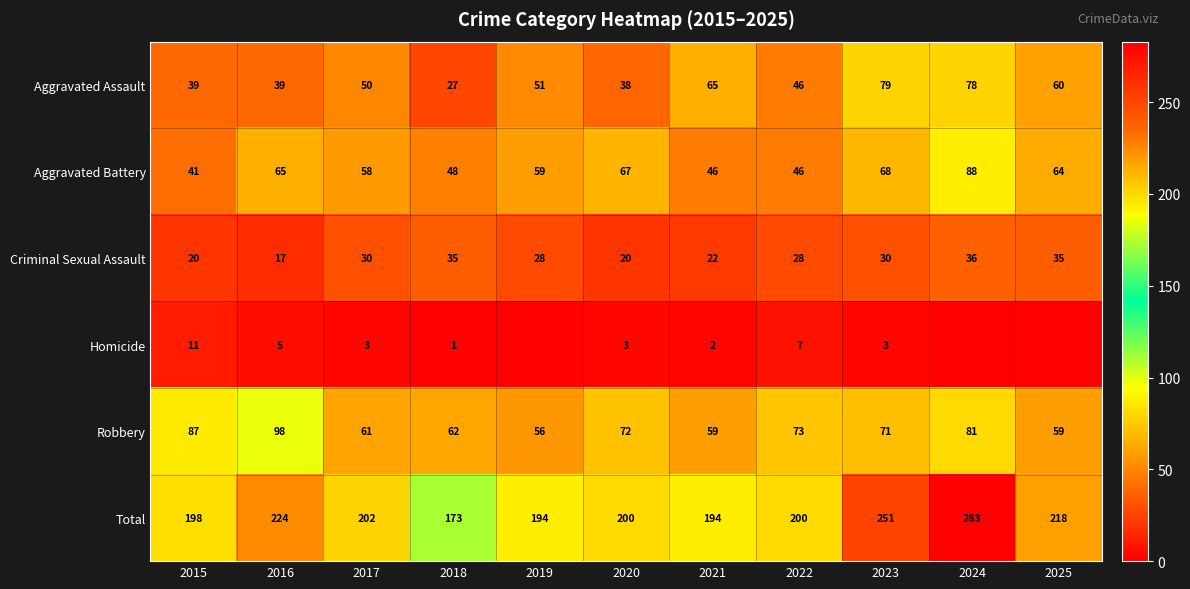

The Criminal Sexual Assault series shows 31 at 2021. True or false?

False